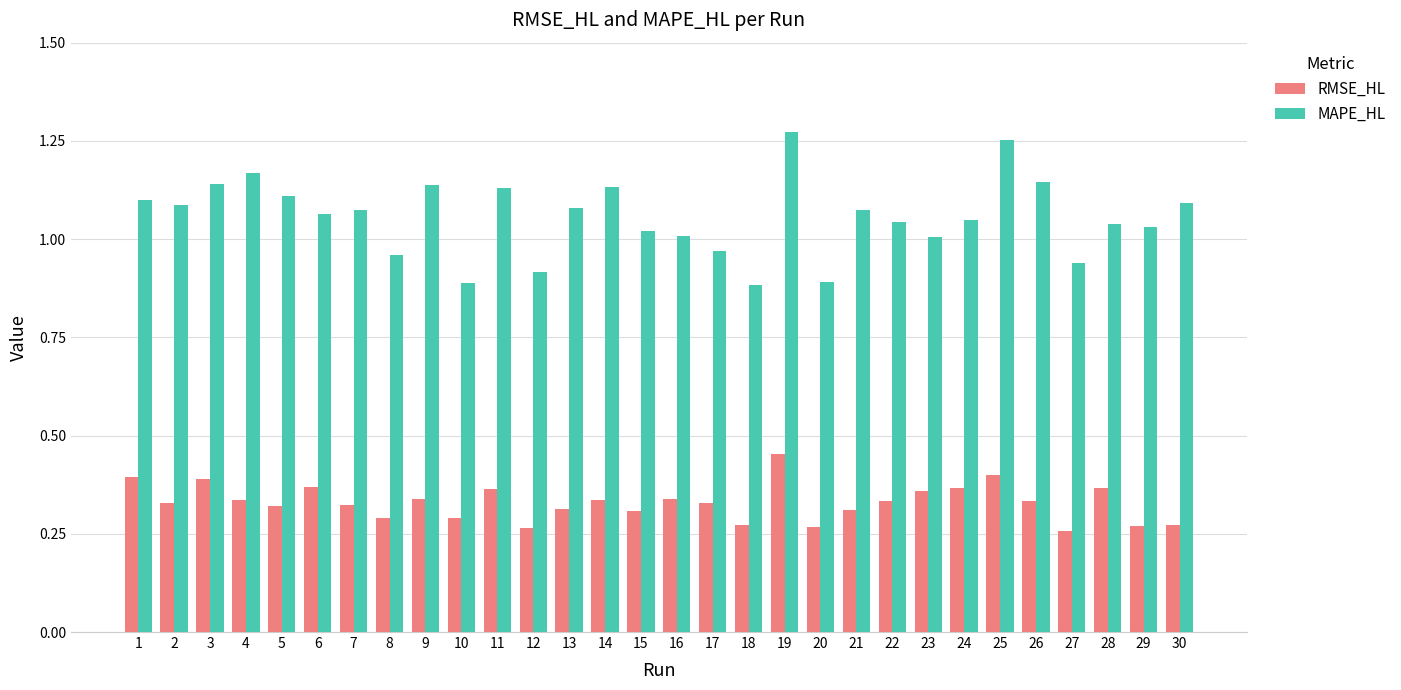

At 13, list the series in order from largest to smallest.

MAPE_HL, RMSE_HL